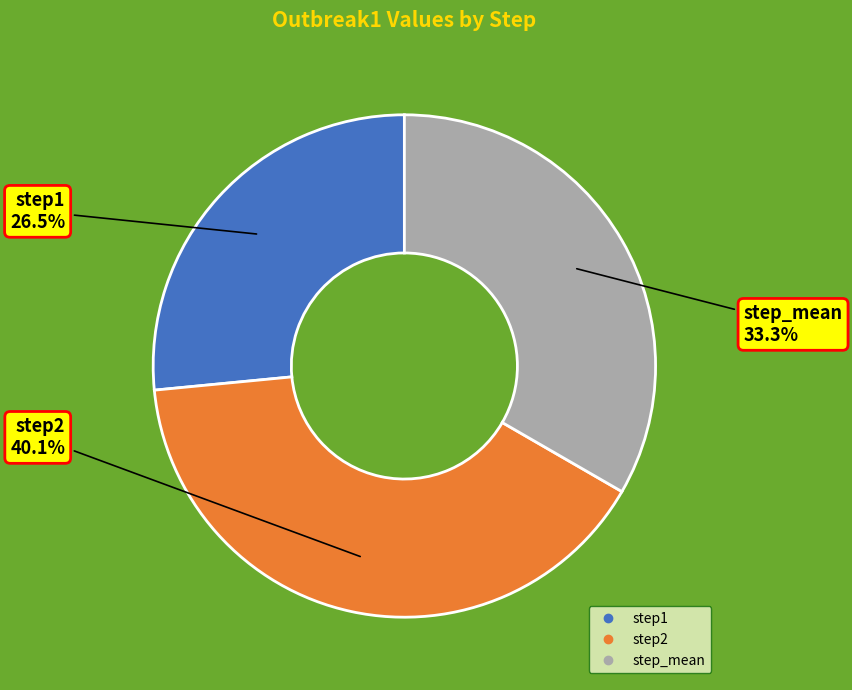

Combined, what portion of the pie is step2 and step1?

66.7%